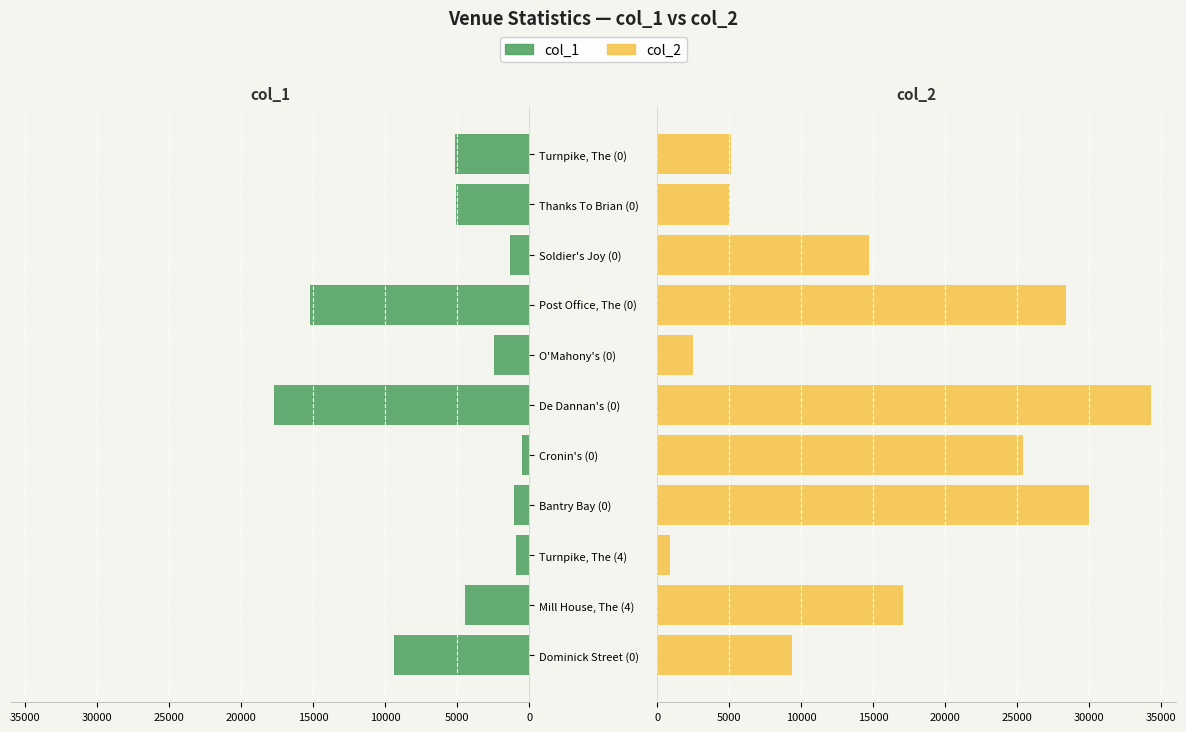

At how many categories does at least one series exceed 20626?

4